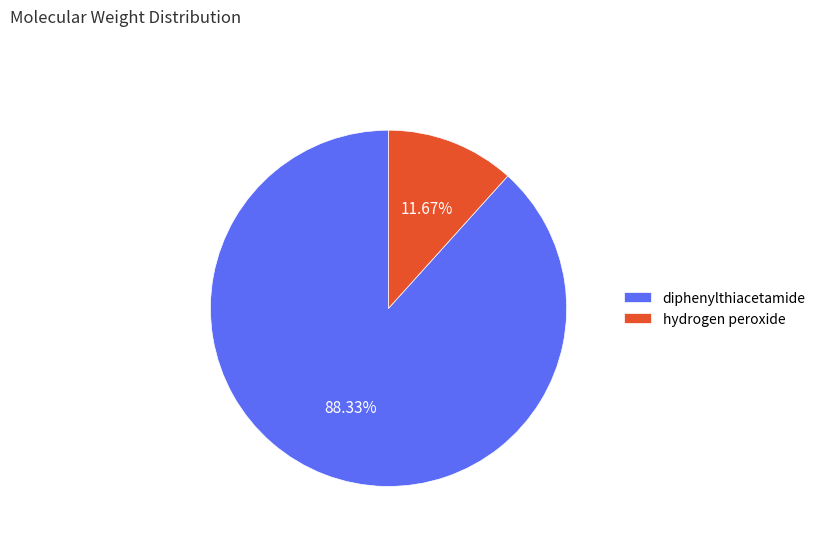

Does diphenylthiacetamide account for over 50% of the chart?

Yes